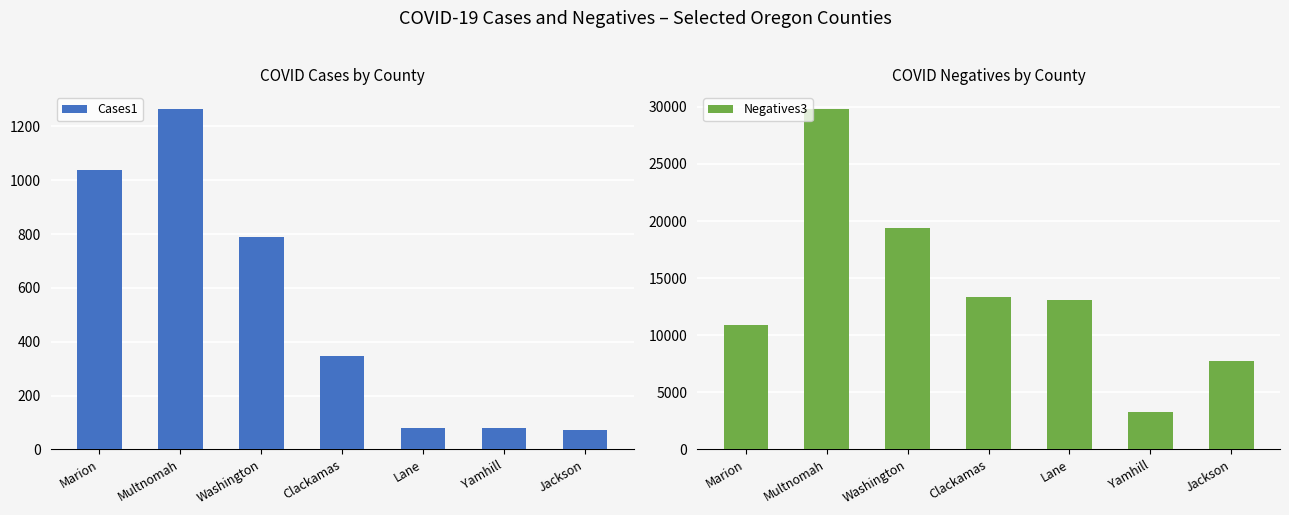

What is the value of the Negatives3 bar at the 3rd from the left?

19396